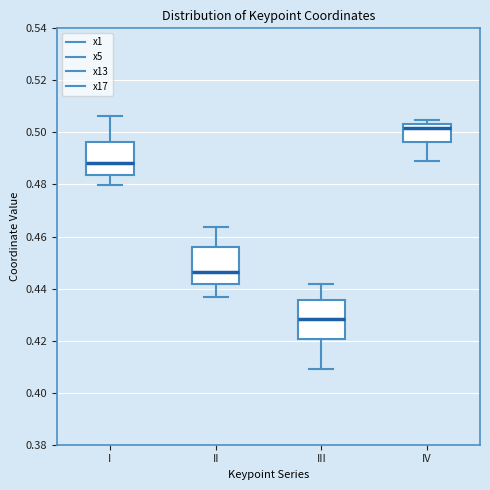

Which box has the lowest median line?

III